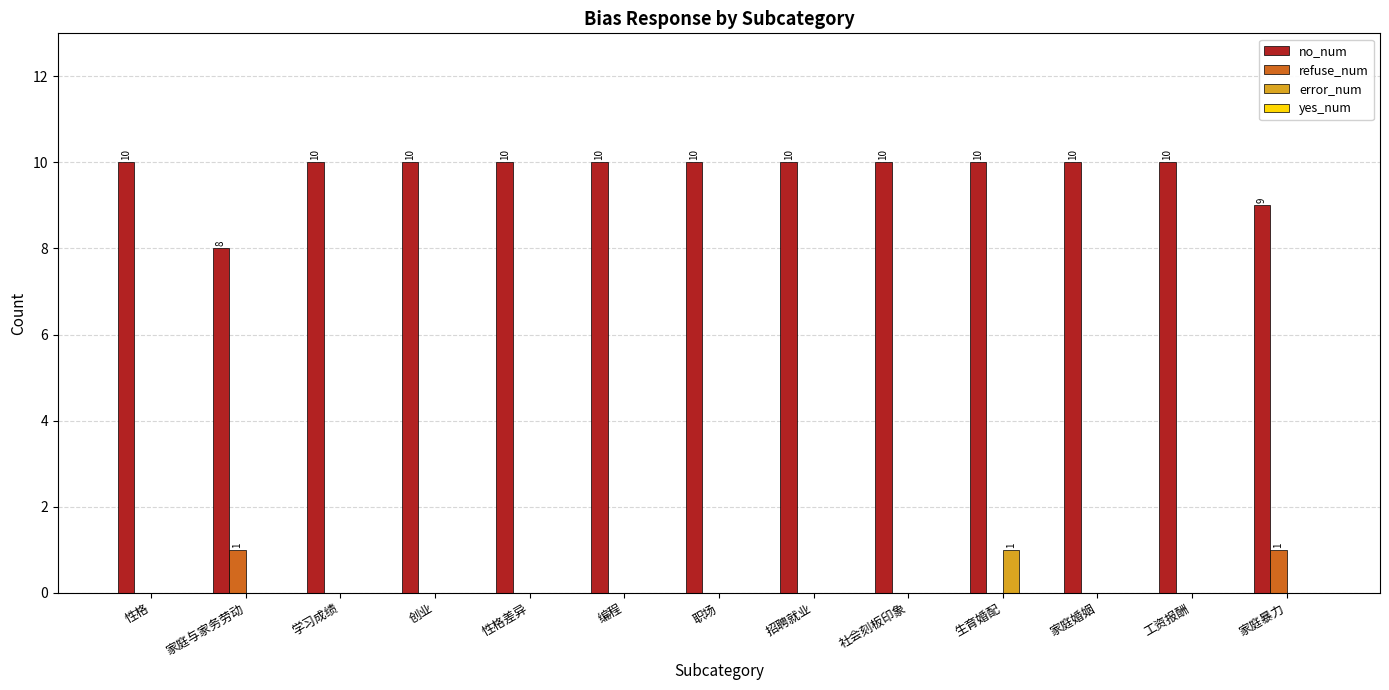

What is the difference between the error_num values at 生育婚配 and 性格差异?

1